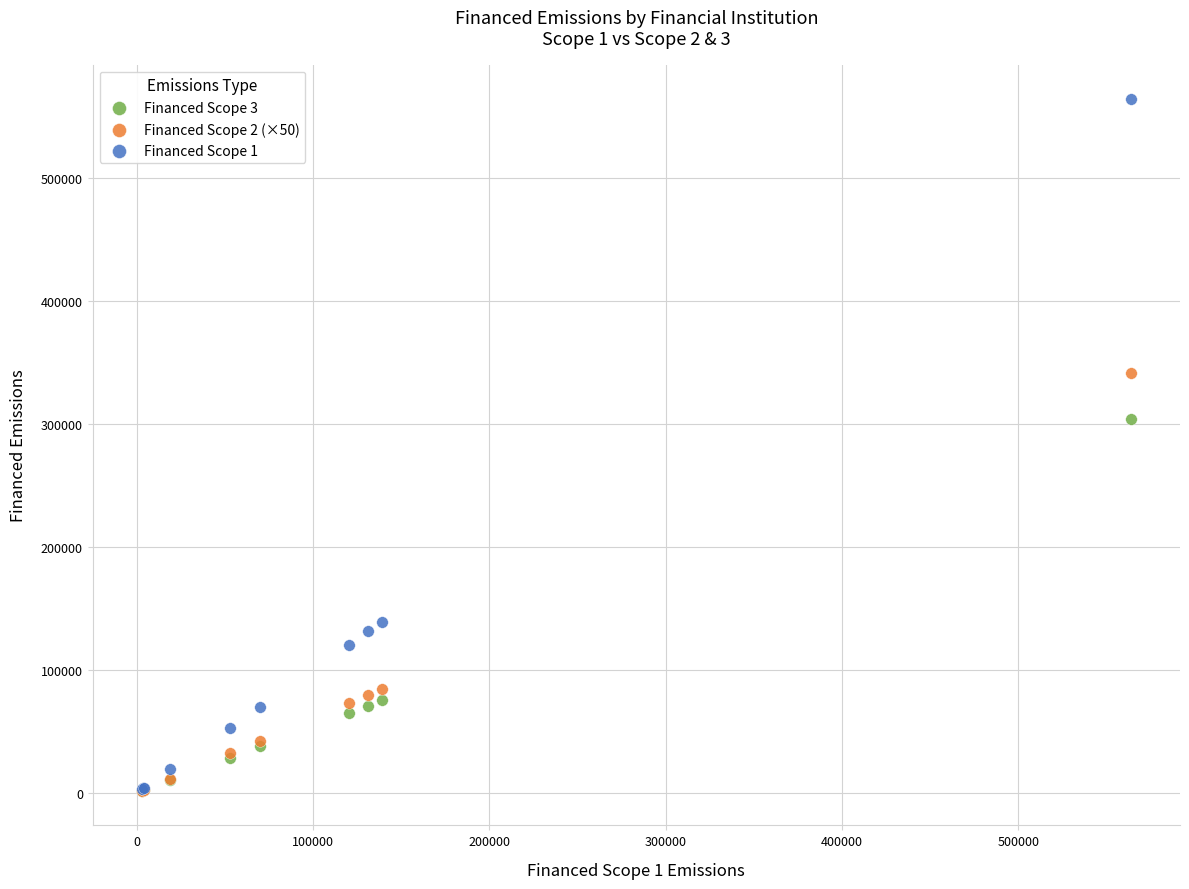

Across all series, what Y value is closest to 282695?

304018.0